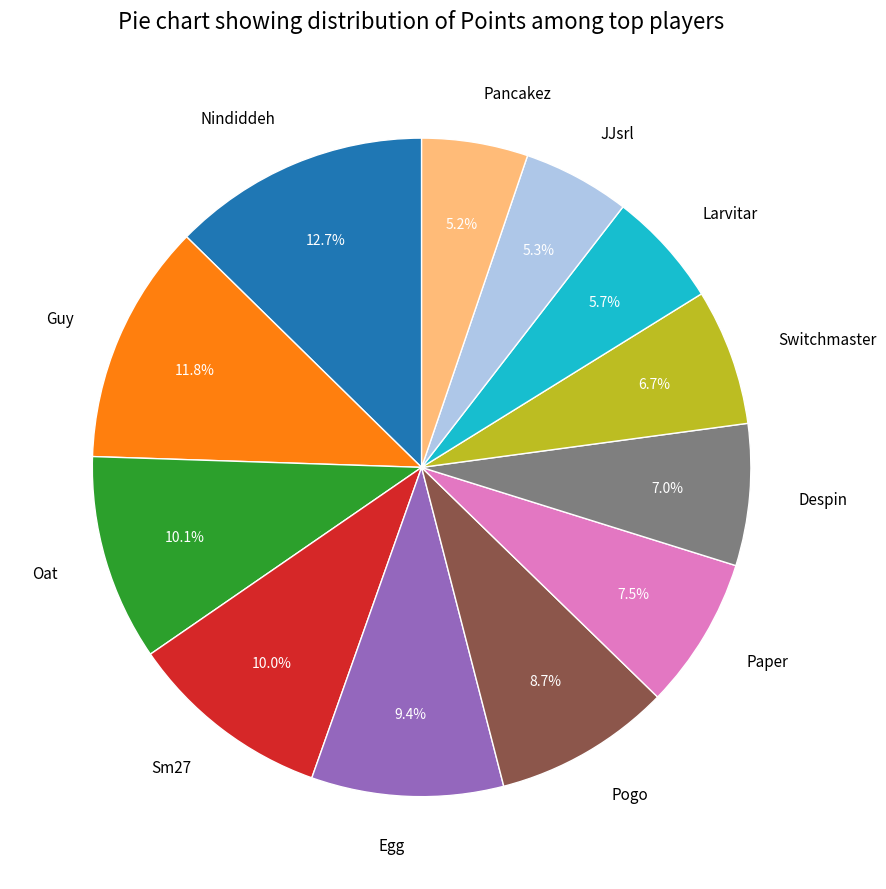

Does Larvitar account for over 50% of the chart?

No